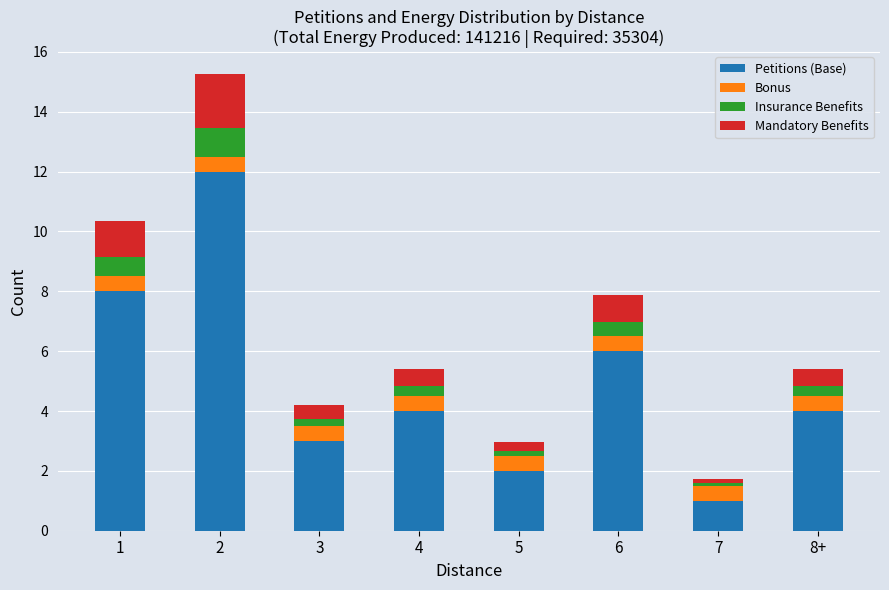

What is the difference between the maximum and minimum values in the Petitions (Base) series?

11.0